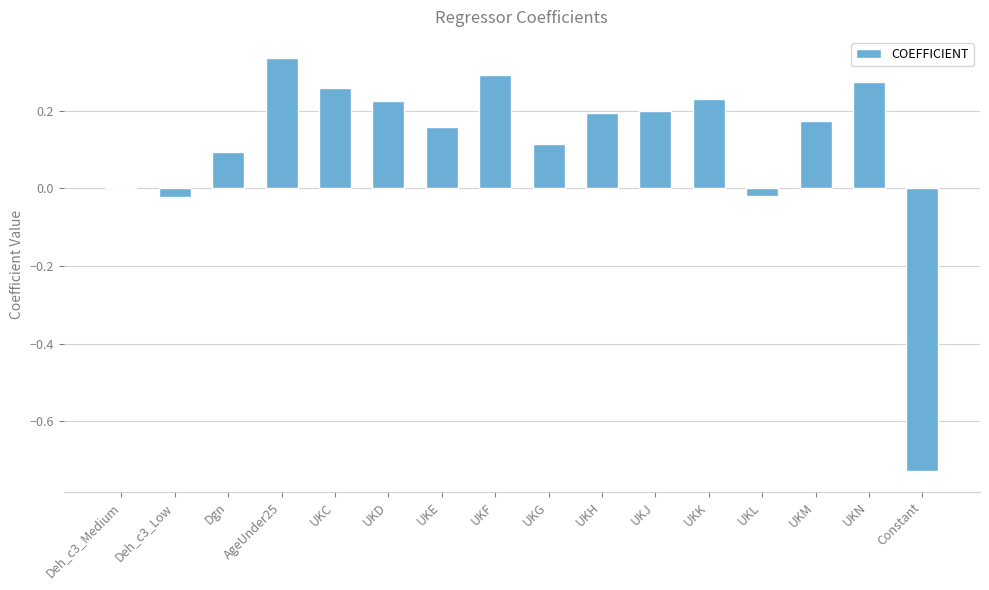

True or false: the data shows 0.1 at Dgn.

True